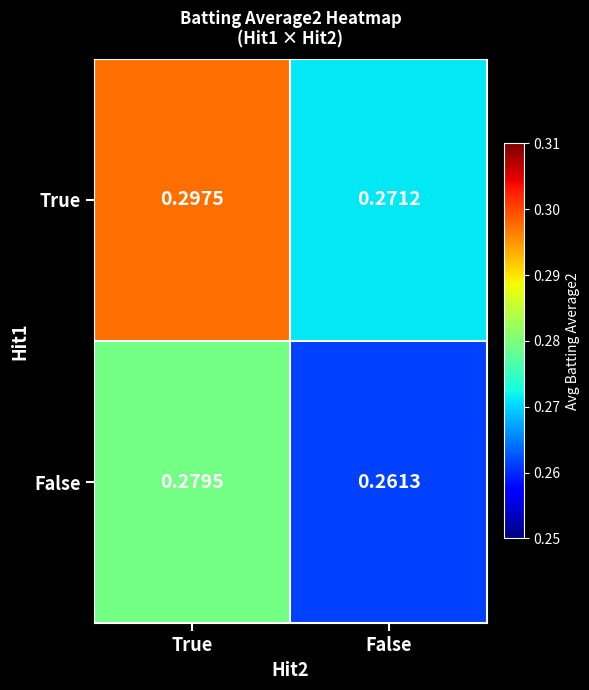

Between True and False, which series saw the biggest shift?

True